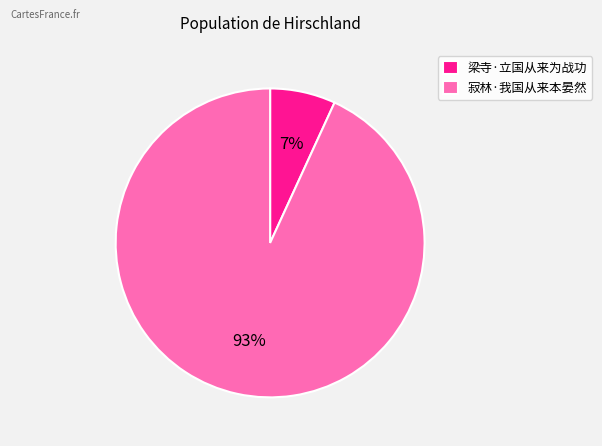

Count the number of slices in the pie.

2